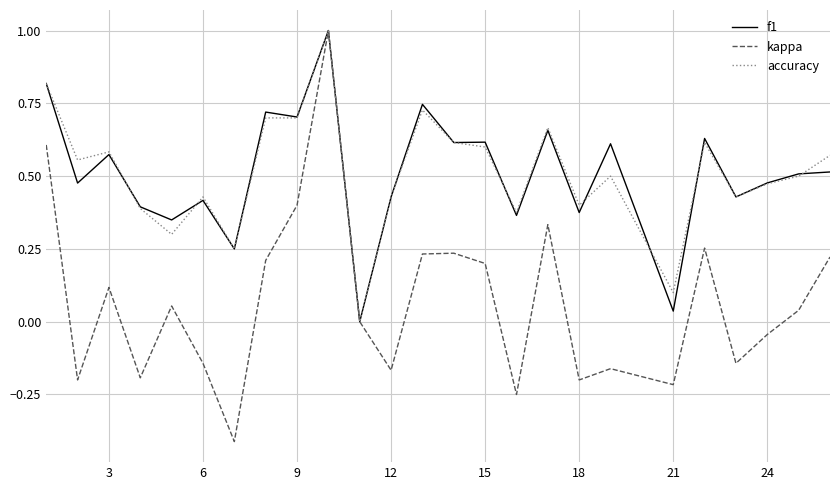

What is the maximum value shown in the chart?

1.0